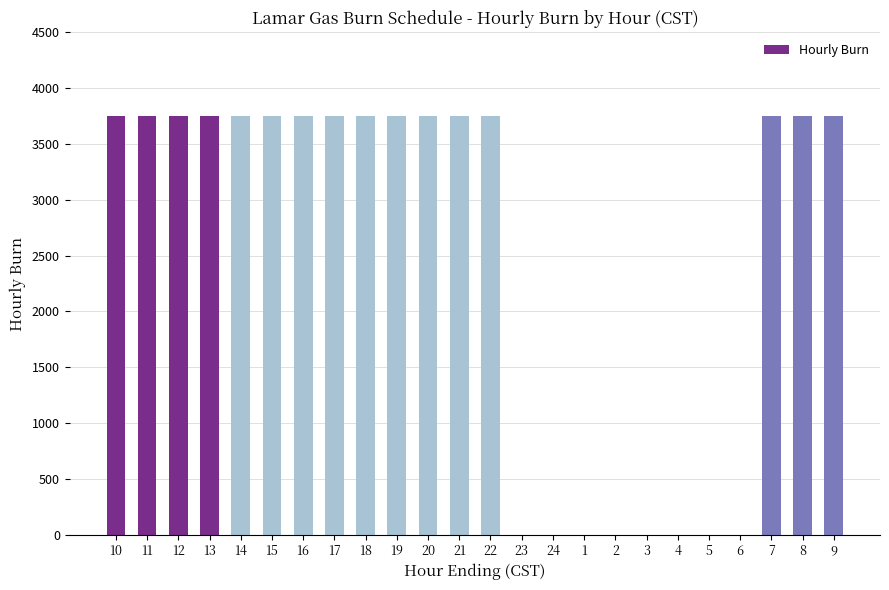

What is the sum of the values at 17 and 7?

7500